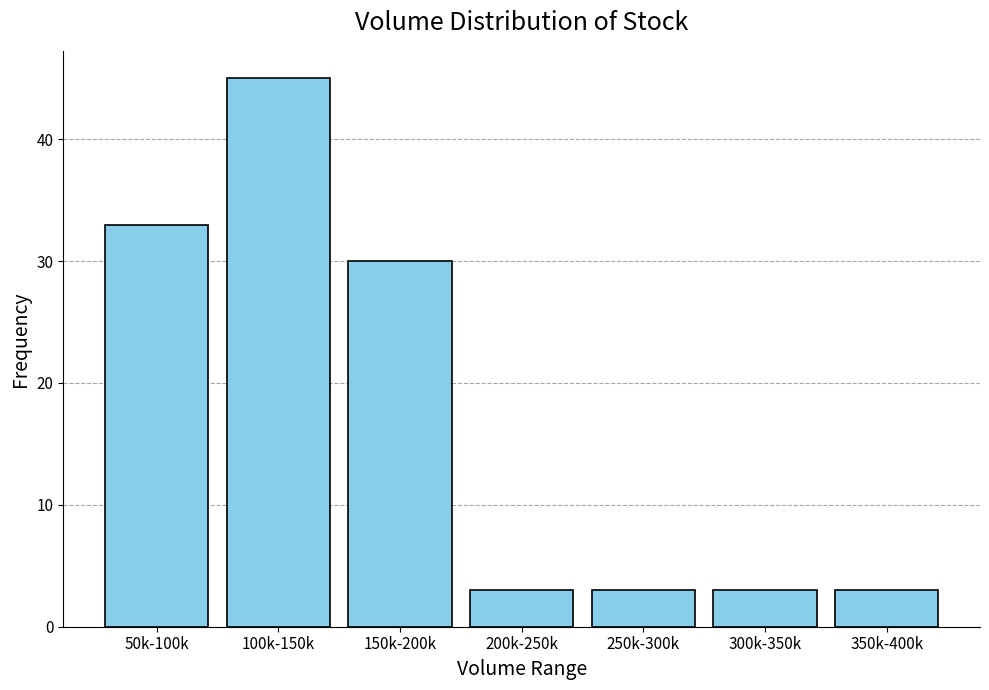

Reading right to left, extract all data points from this chart.

350k-400k=3	300k-350k=3	250k-300k=3	200k-250k=3	150k-200k=30	100k-150k=45	50k-100k=33